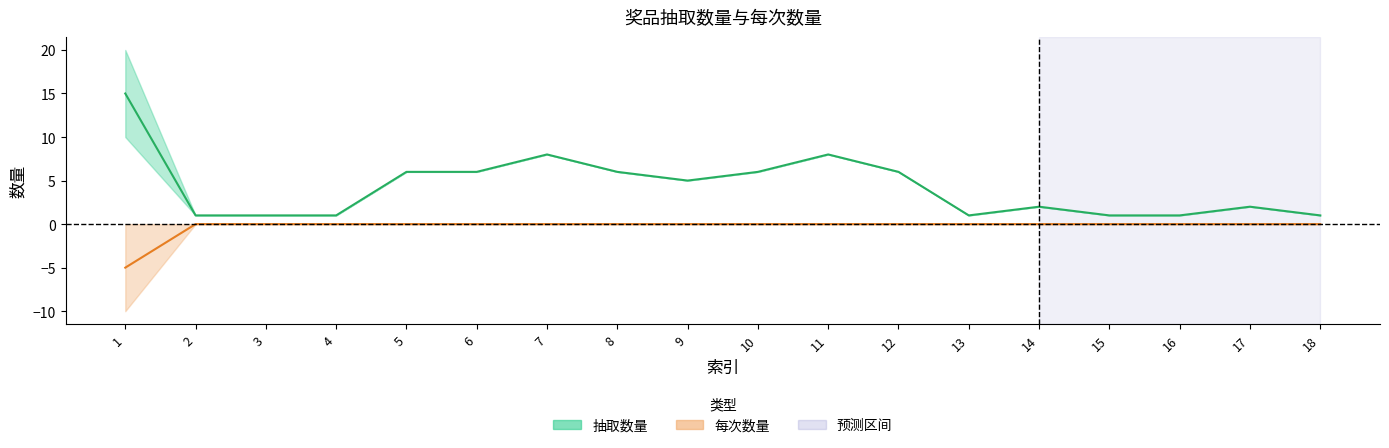

What is the difference between the second highest and minimum values?

7